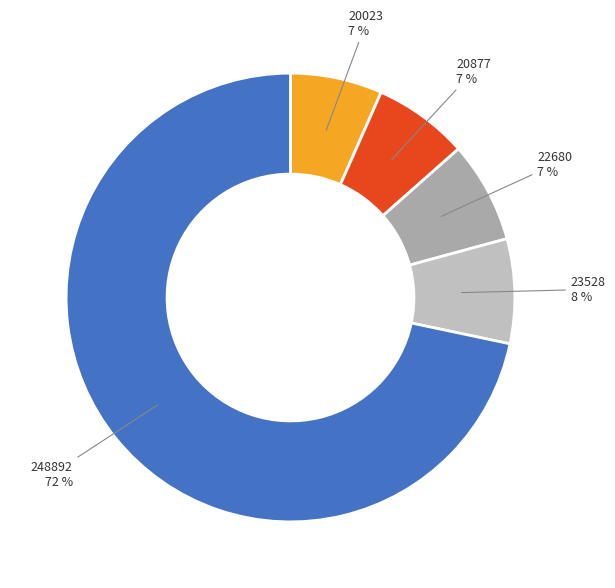

Count the number of slices in the pie.

5